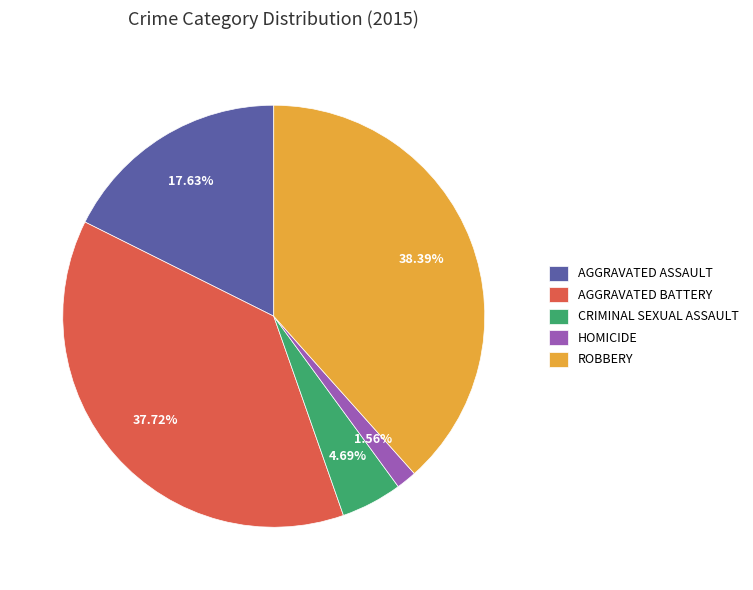

Do HOMICIDE and CRIMINAL SEXUAL ASSAULT together represent more than half of the pie?

No